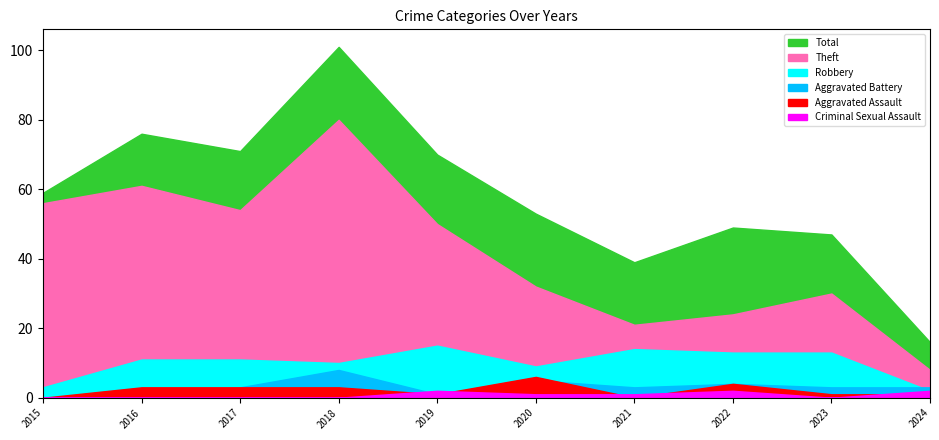

What is the average value of the Theft series?

42